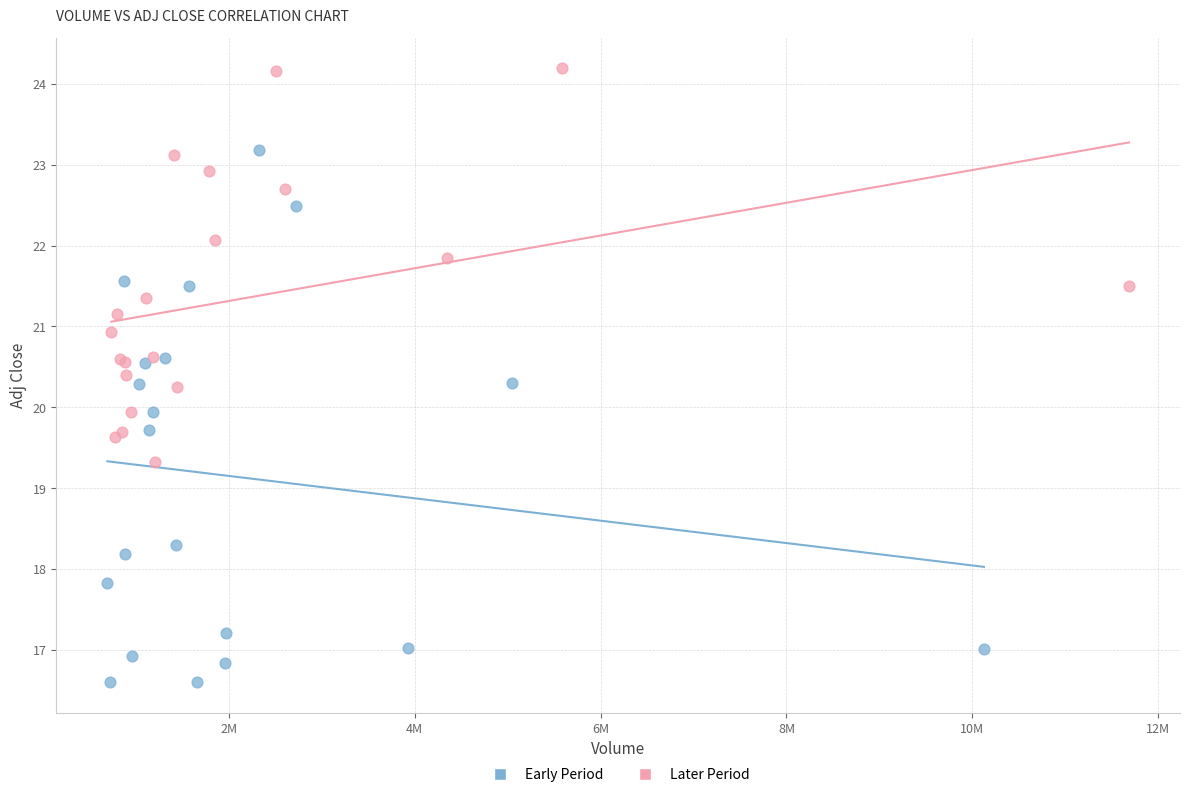

Which series has the largest Y range (max minus min)?

Early Period